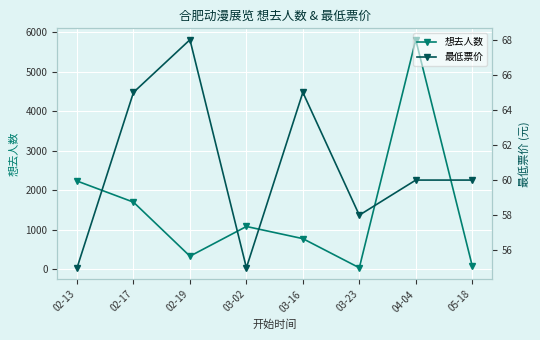

Which series has the largest total across all categories?

想去人数